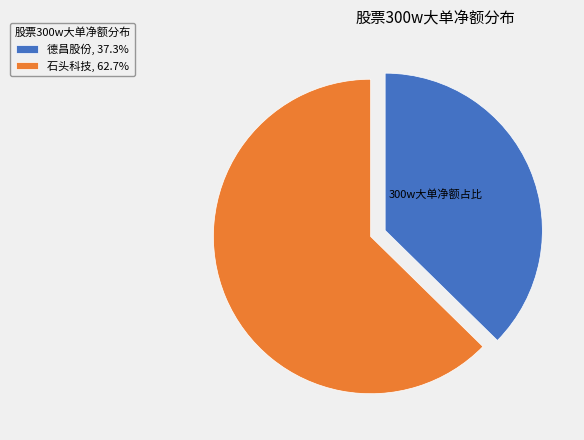

How many slices are in this pie chart?

2